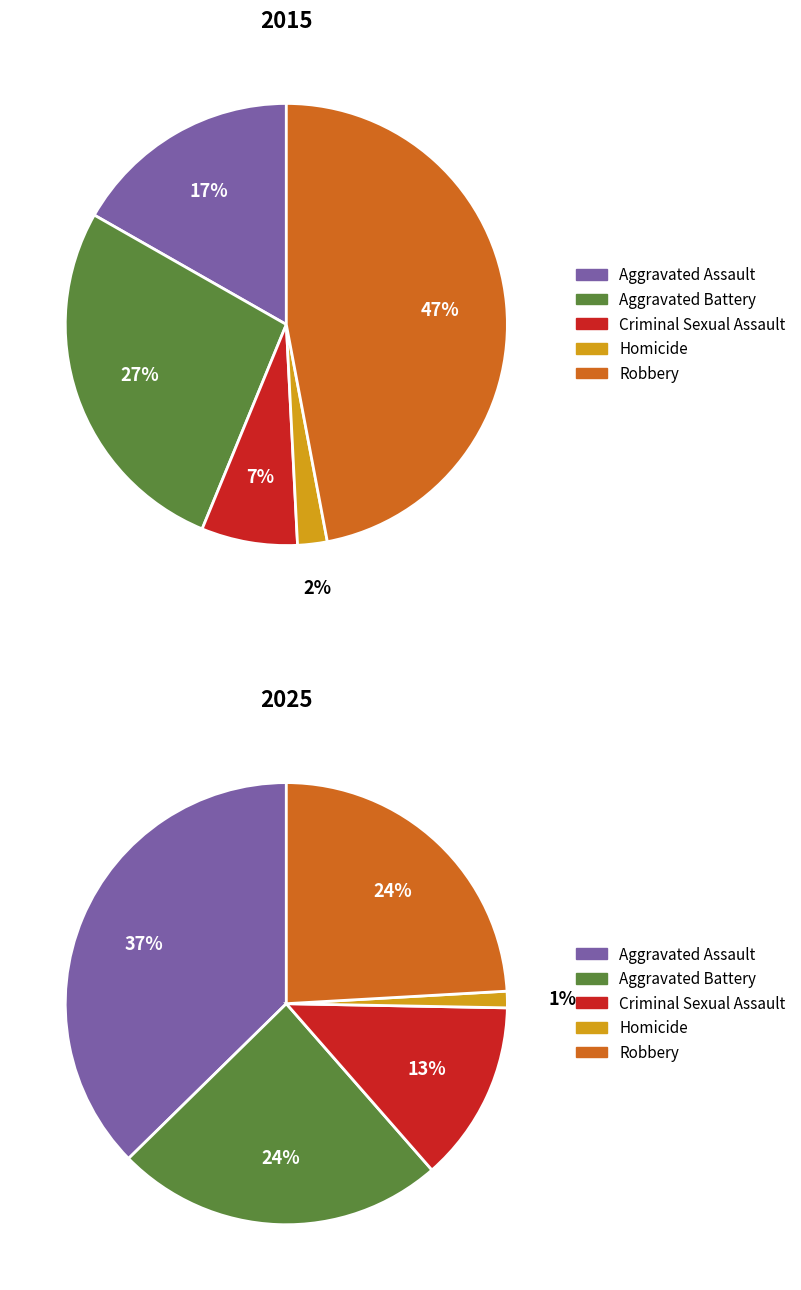

Count the number of slices in the pie.

5